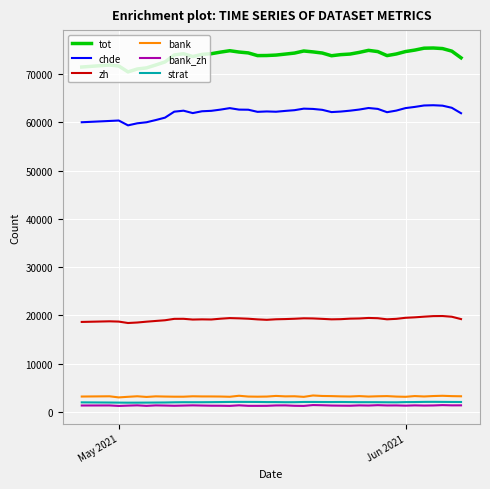

True or false: chde and tot intersect in this chart.

False